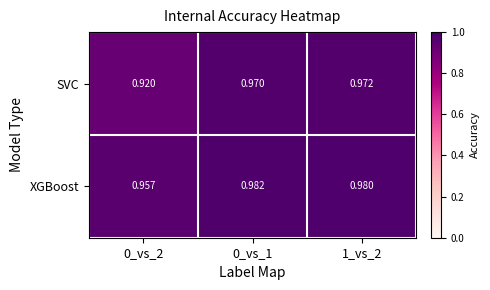

Between 0_vs_2 and 1_vs_2, which series saw the biggest shift?

SVC